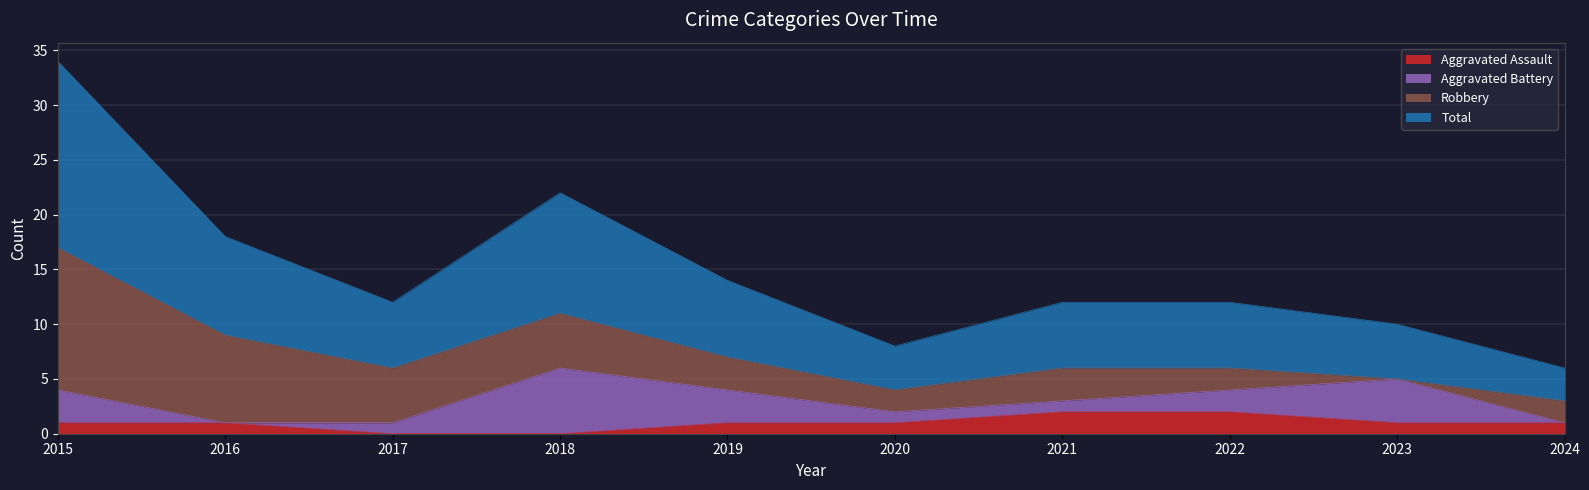

The value of Aggravated Assault at 2017 is 0. True or false?

True